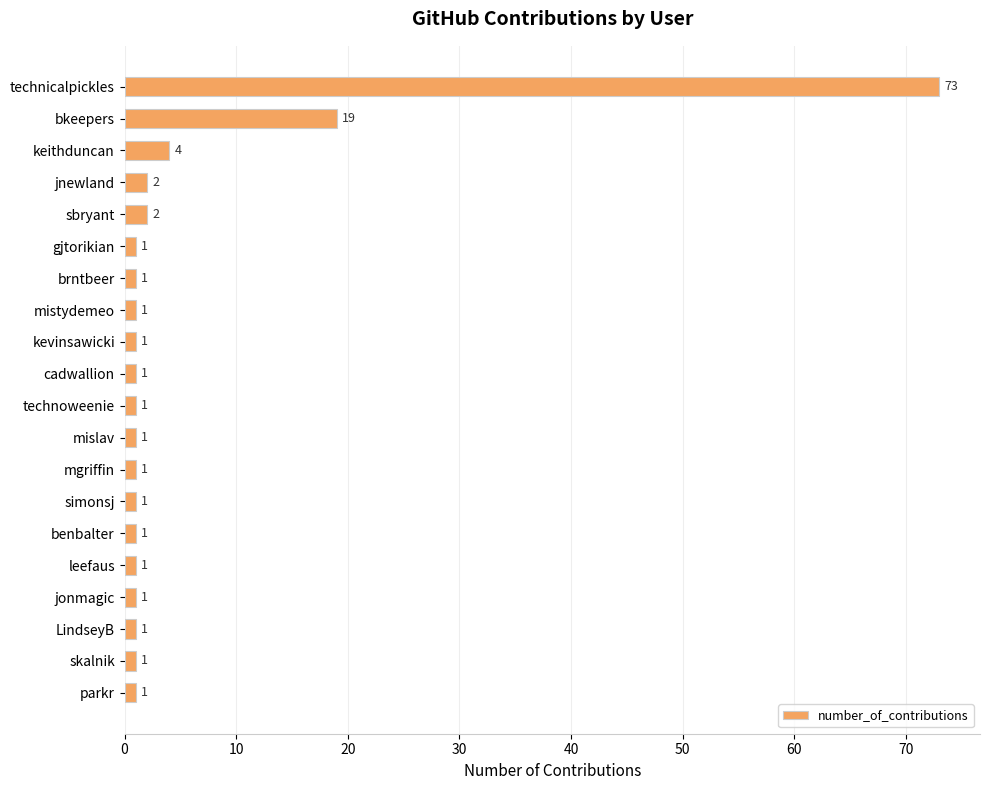

What is the average value?

6